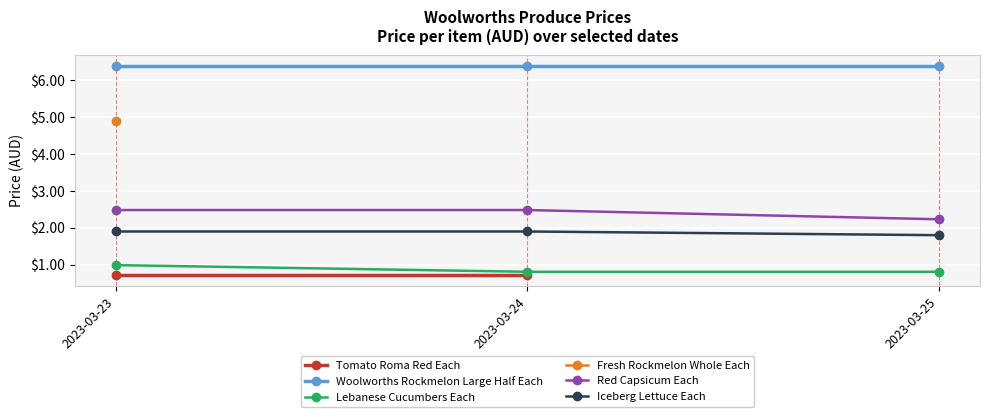

What is the difference between the maximum and minimum values in the Lebanese Cucumbers Each series?

0.2